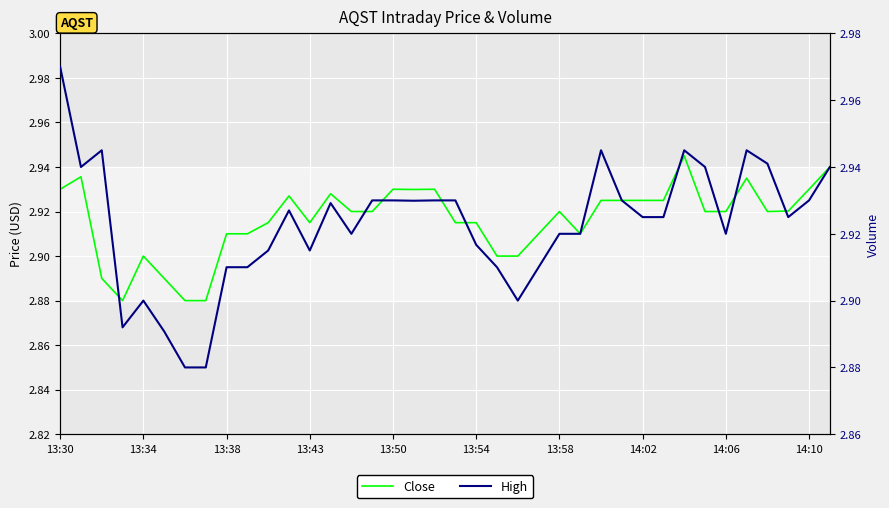

What is the smallest value displayed?

2.9